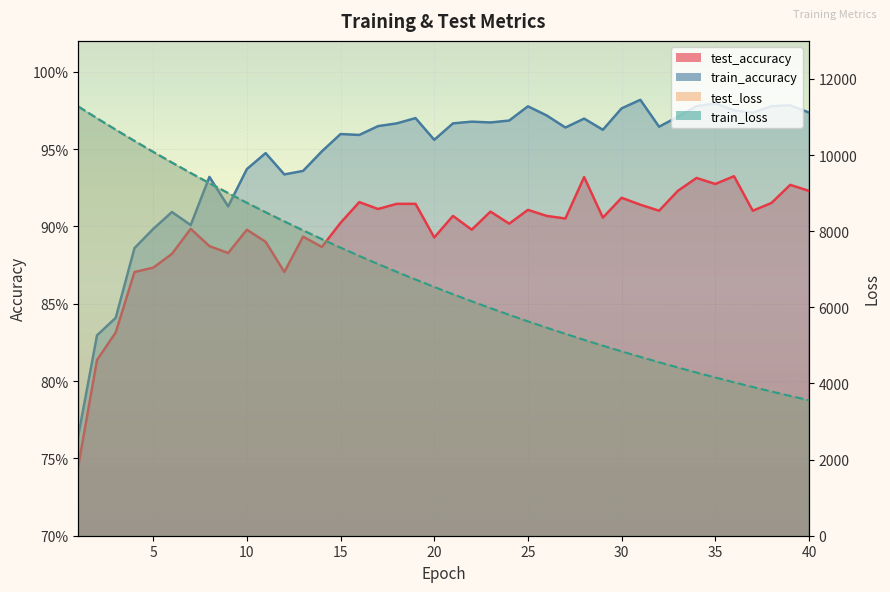

True or false: train_accuracy and test_loss cross at least once.

False